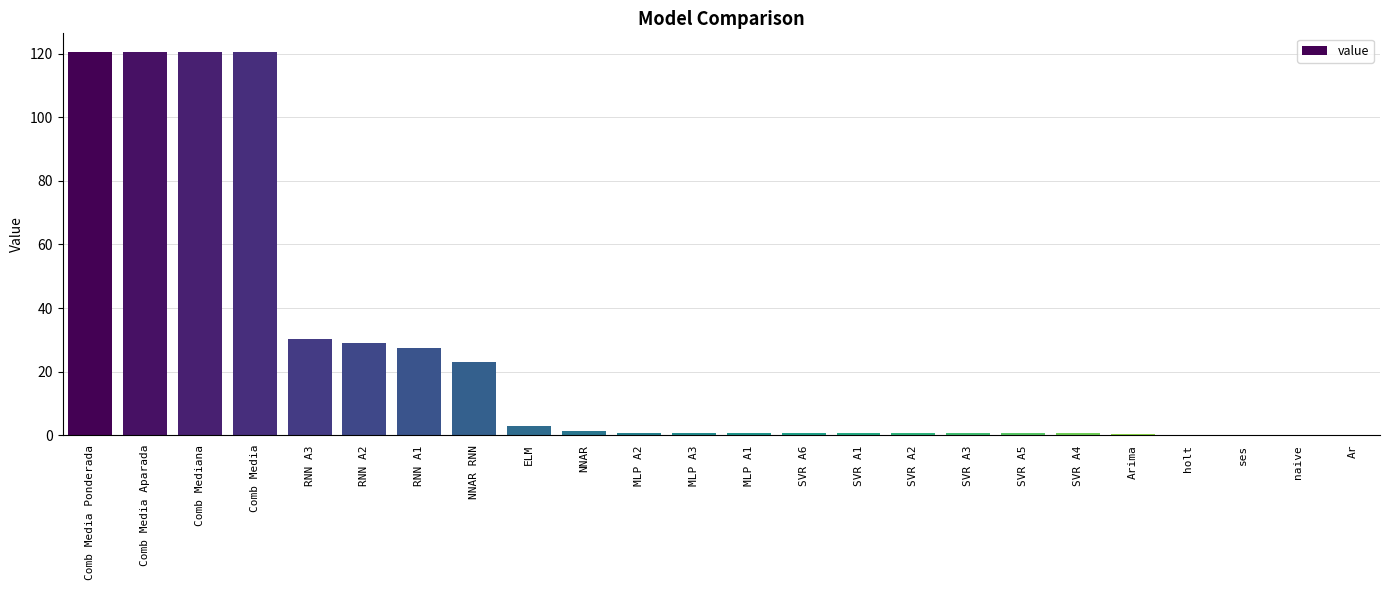

What is the sum of all values?

601.8